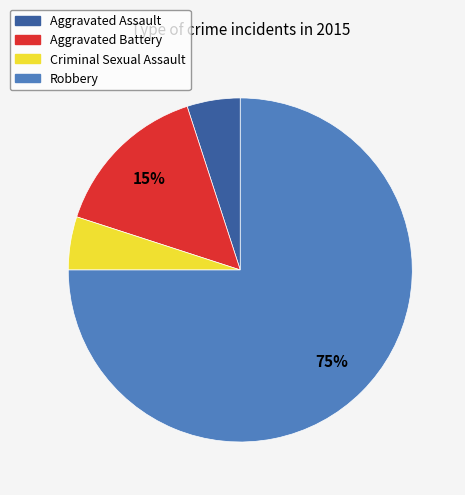

To the nearest percent, what portion does Robbery represent?

75%